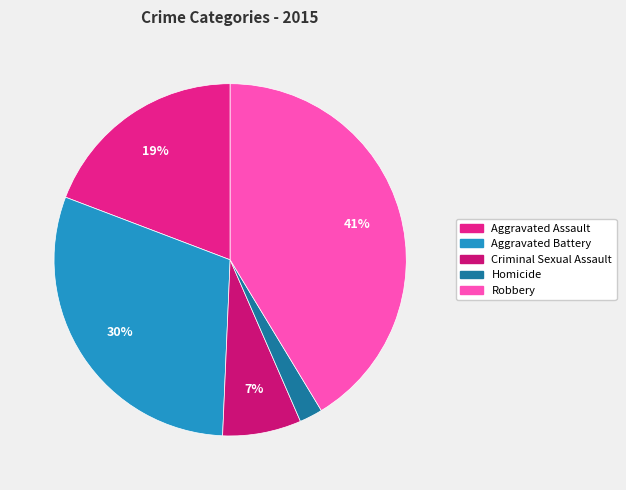

How many slices are in this pie chart?

5